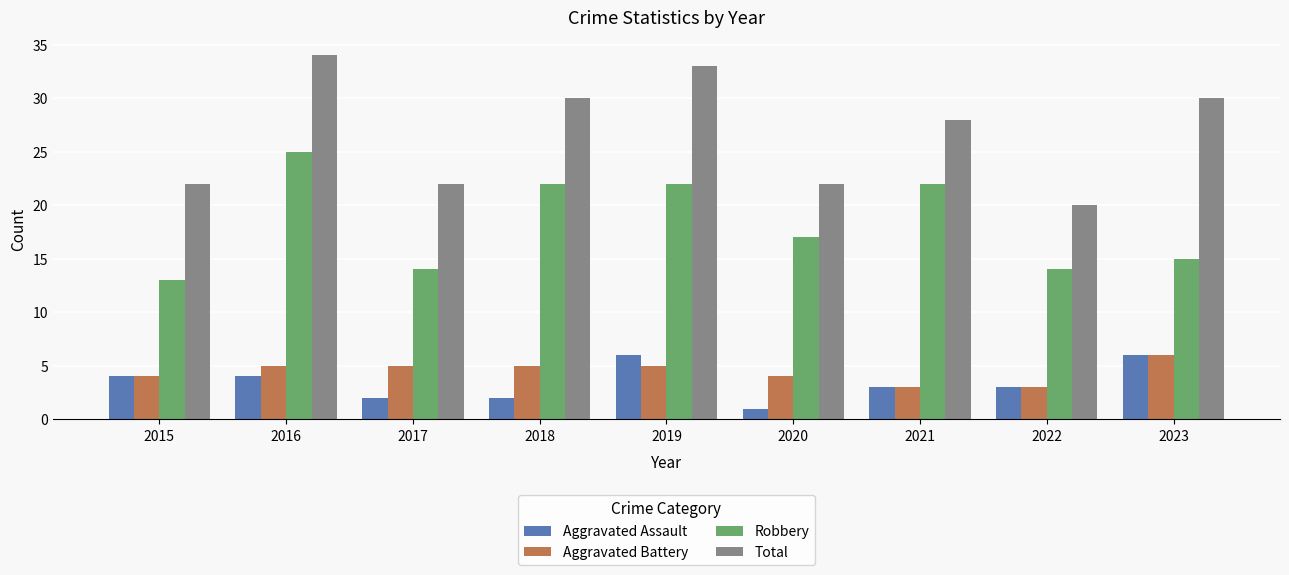

How many data points in Aggravated Battery are less than 5?

4